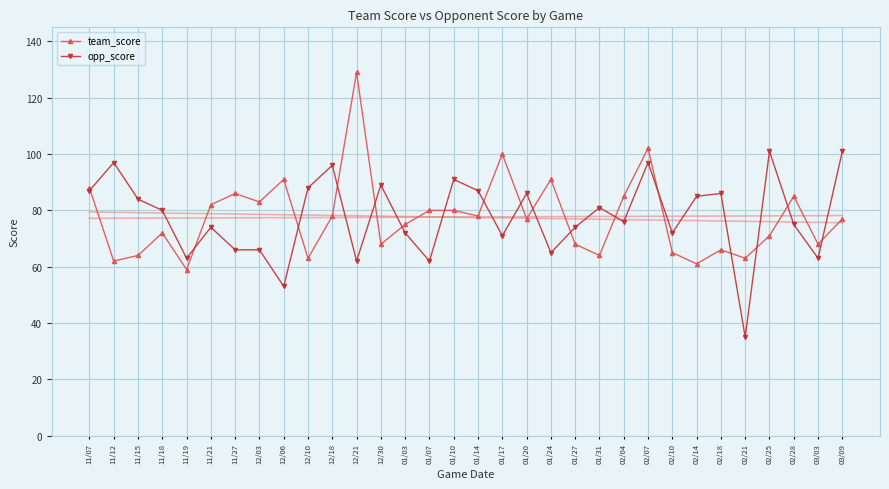

At which label is team_score closest to 94?

12/06